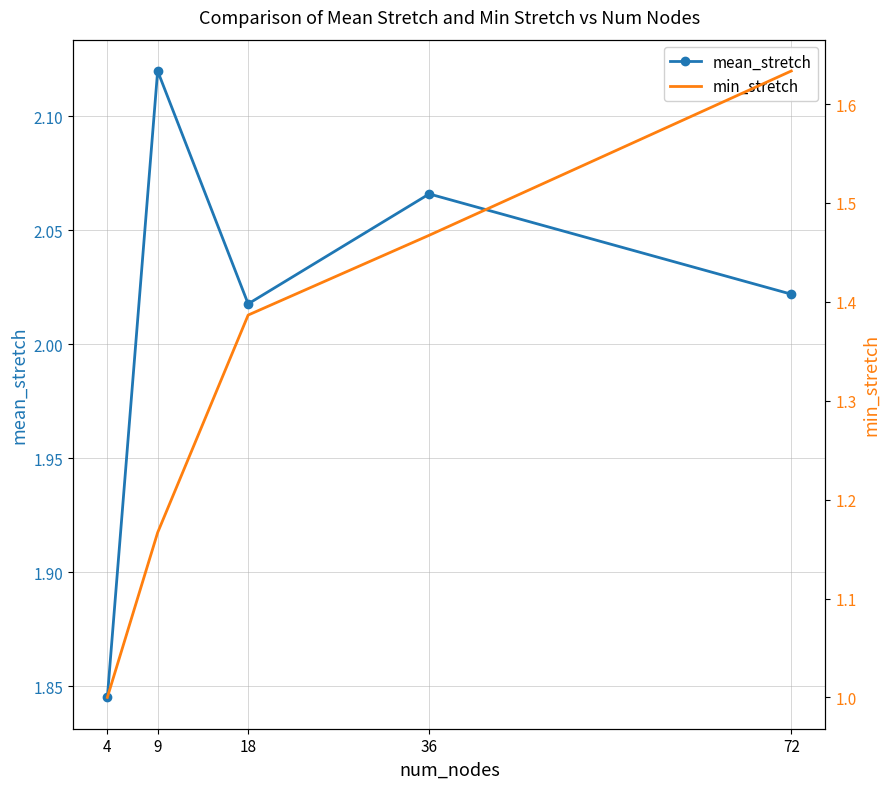

At which category is the sum across all series the highest?

72